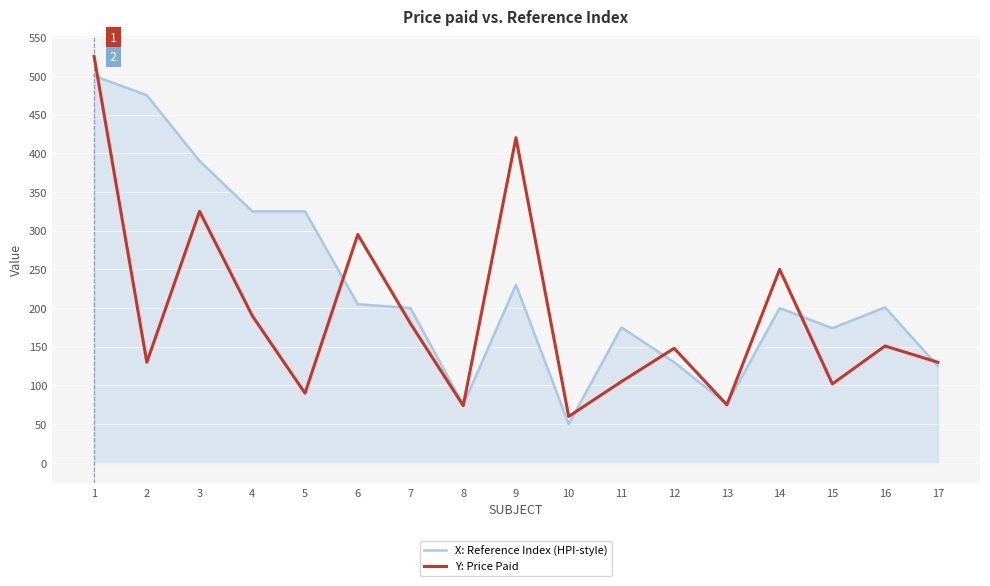

Where do Y: Price Paid and X: Reference Index (HPI-style) first cross each other?

1 and 2